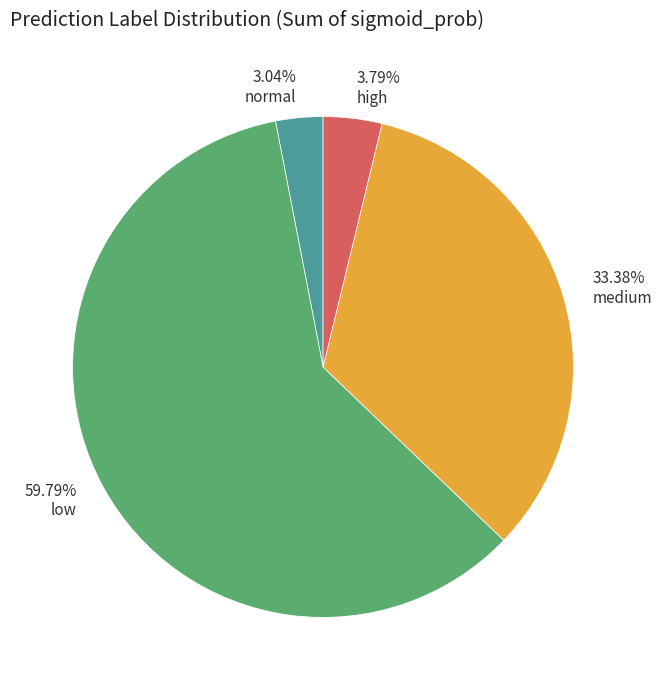

Count the number of slices in the pie.

4